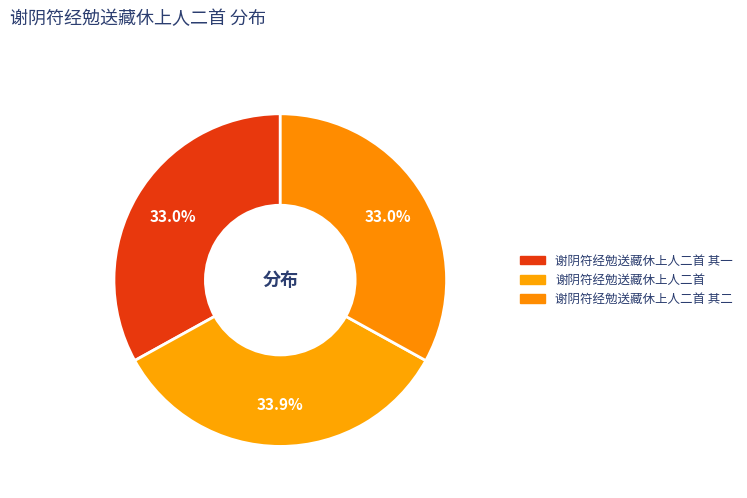

To the nearest percent, what percentage of the pie is 谢阴符经勉送藏休上人二首 其一?

33%